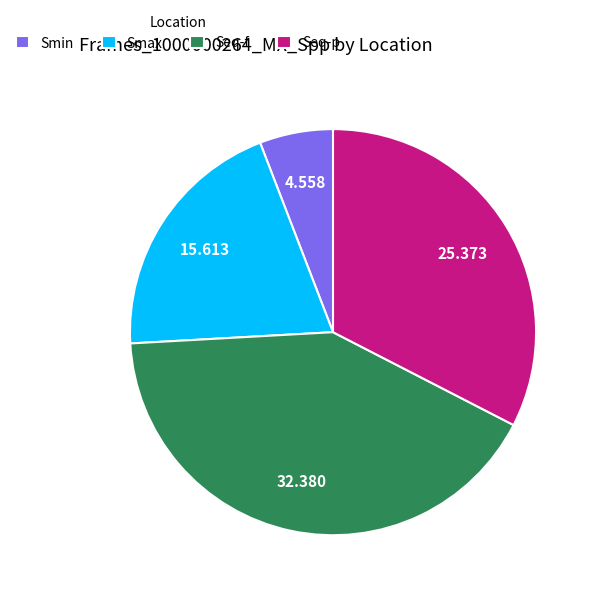

Rank the categories by value from highest to lowest.

Seq-f, Seq-p, Smax, Smin